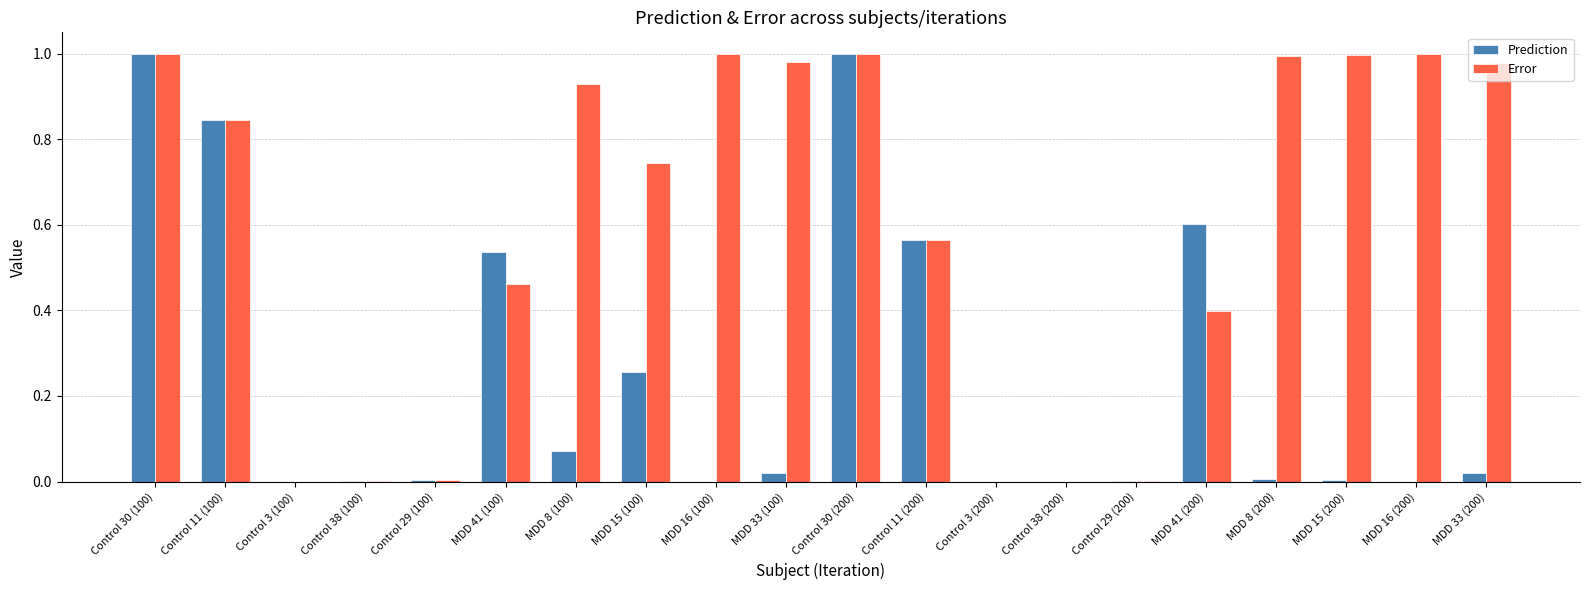

Read the Error value at MDD 41 (200).

0.4